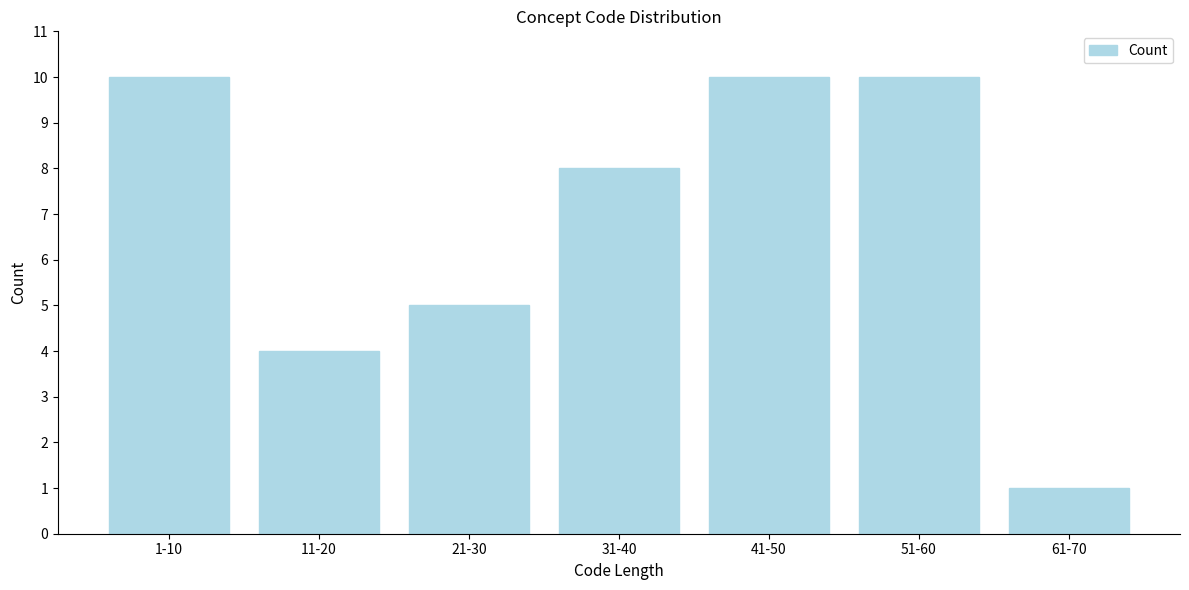

Reading right to left, list all the values displayed in this chart.

61-70=1	51-60=10	41-50=10	31-40=8	21-30=5	11-20=4	1-10=10